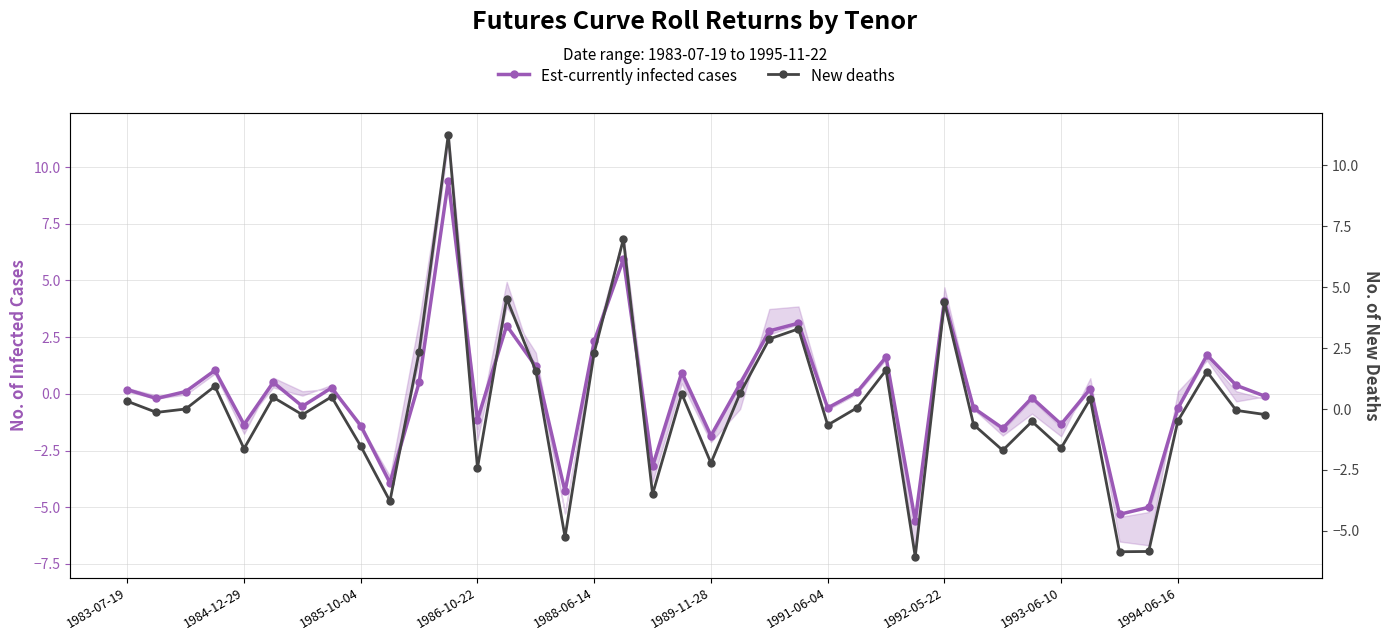

In New deaths, how many points are higher than both neighbors (excluding endpoints)?

13